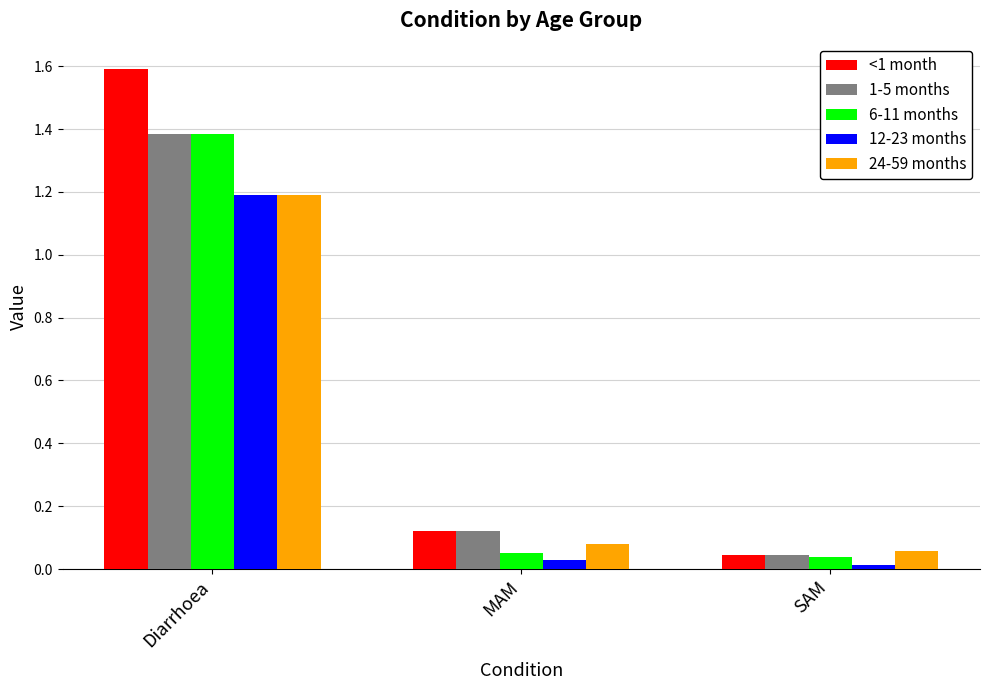

What is the value of the <1 month bar at the 1st from the left?

1.6